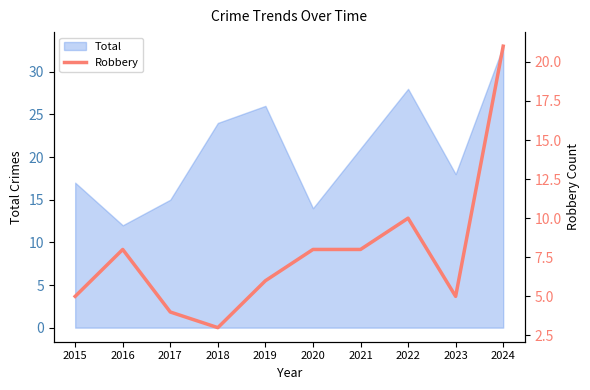

What is the maximum value shown in the chart?

21